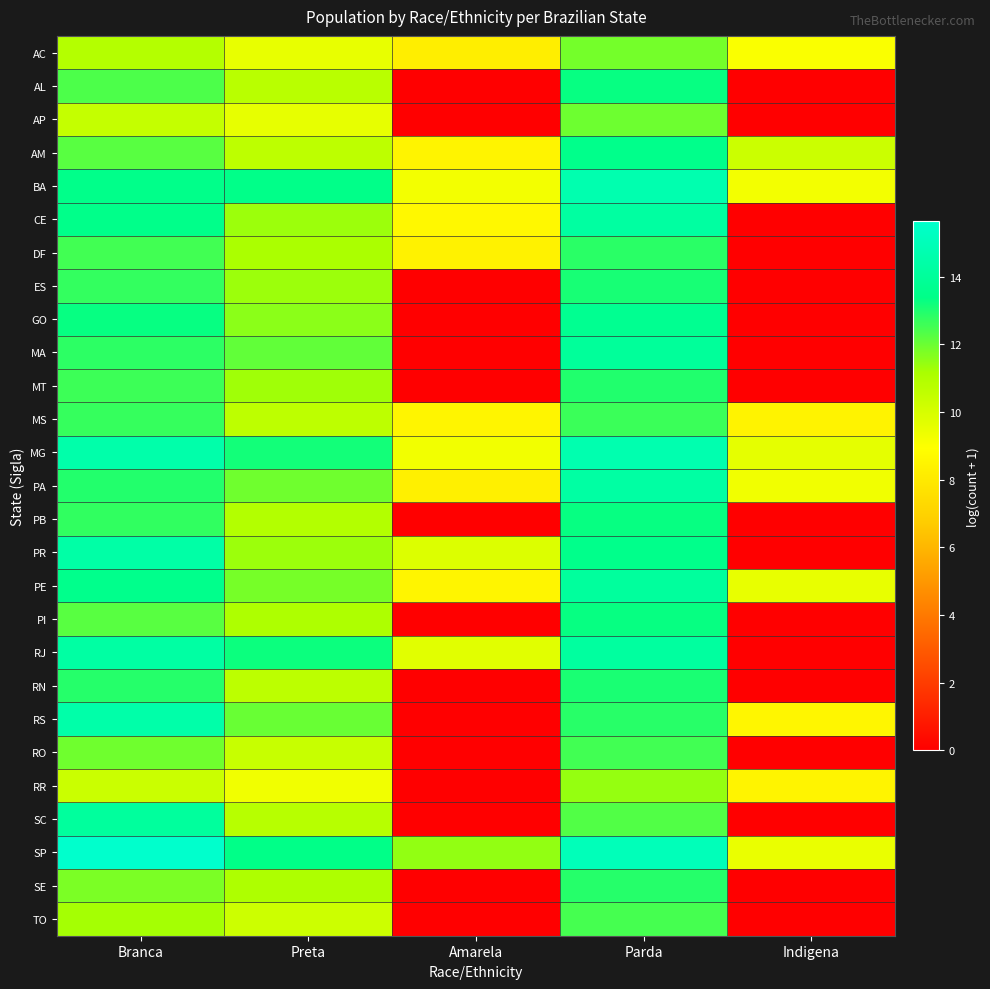

Count the number of data series in this chart.

27